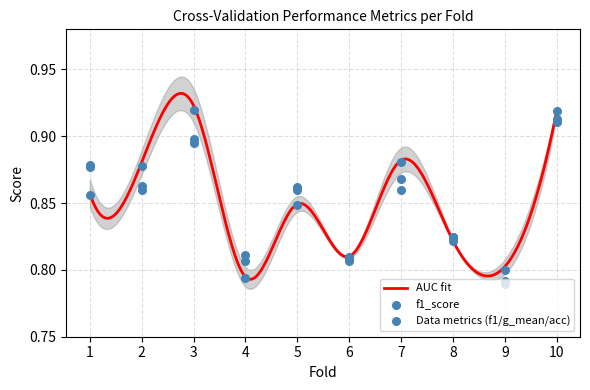

What is the total value across all series at 8?

2.5